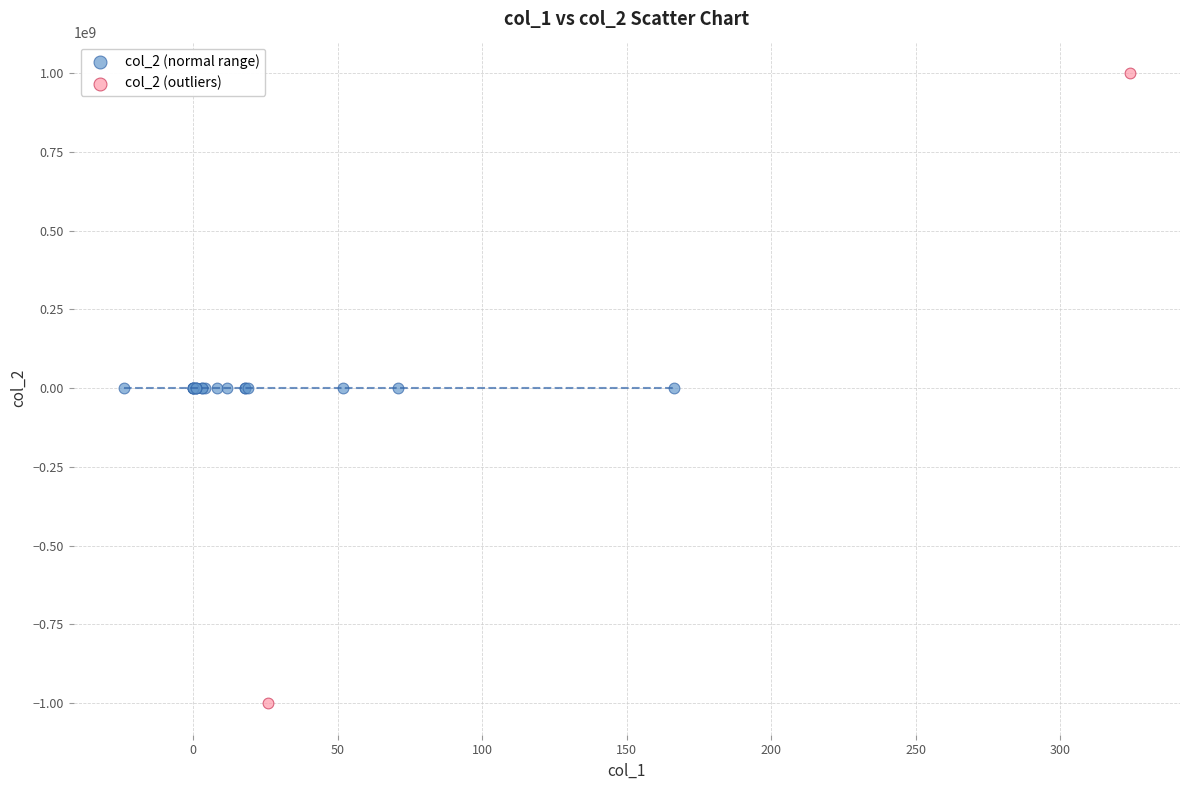

Which series reaches the minimum Y coordinate?

col_2 (outliers)